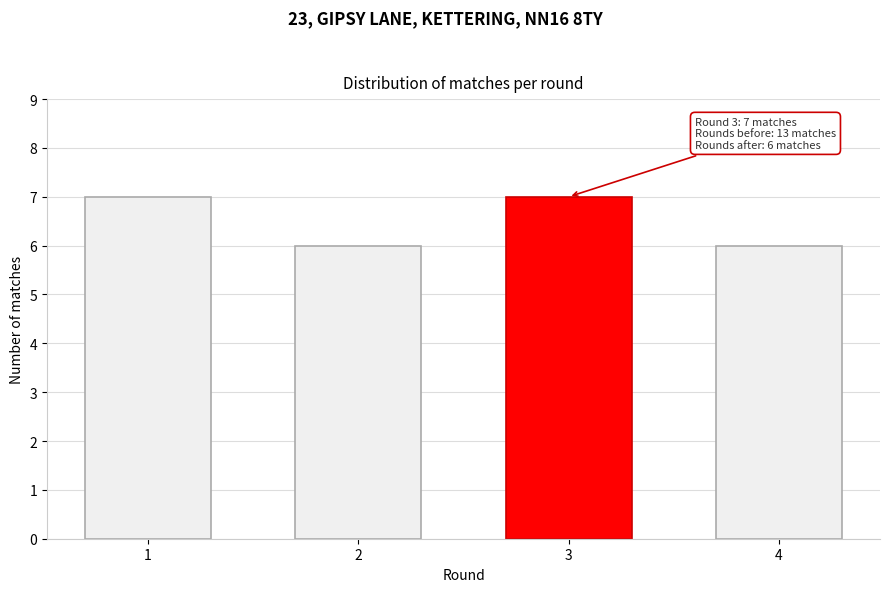

Reading left to right, extract all data points from this chart.

1=7	2=6	3=7	4=6